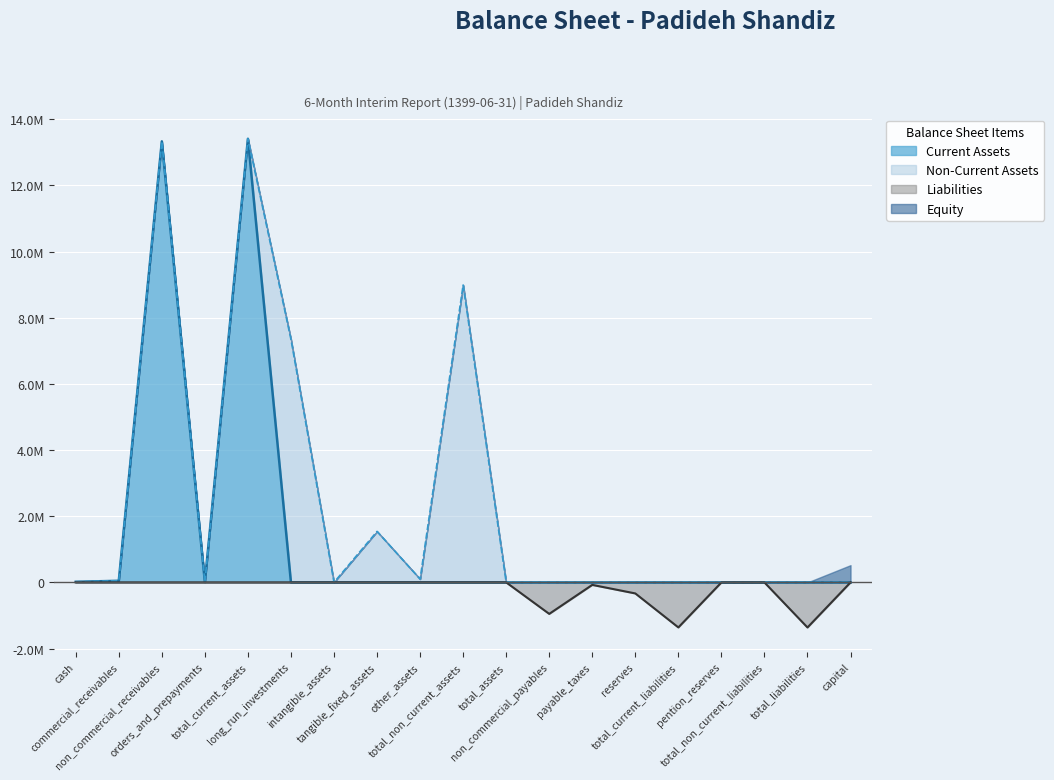

What is the sum of the Liabilities values at non_commercial_payables and non_commercial_receivables?

-952020